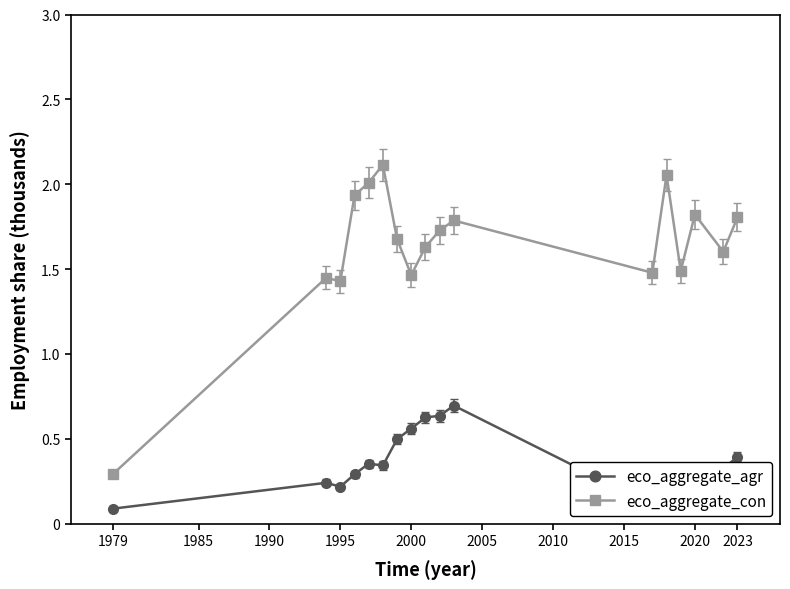

At how many categories does at least one series exceed 1?

16